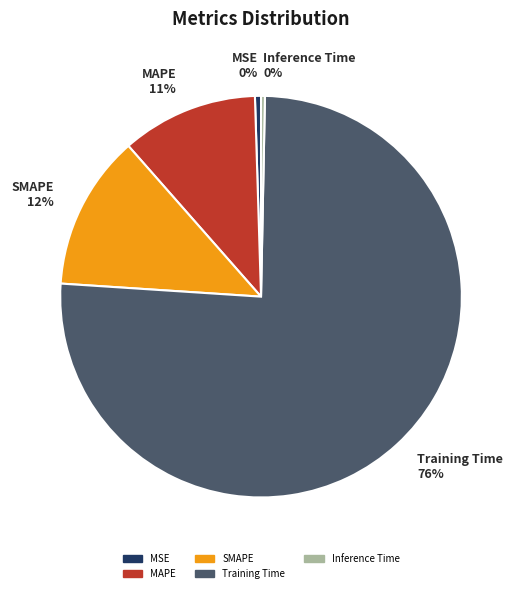

Do Training Time and MAPE together represent more than half of the pie?

Yes